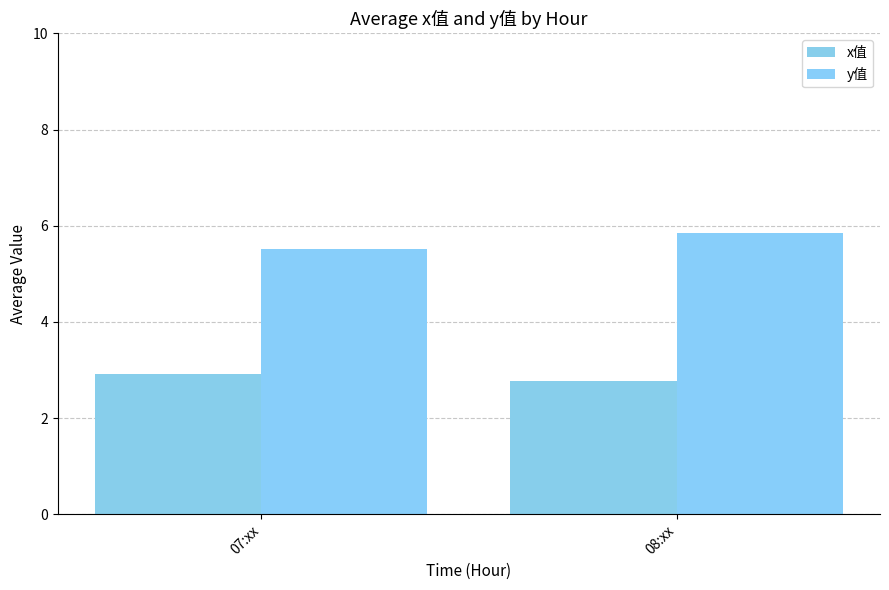

What is the total value across all series at 07:xx?

8.4